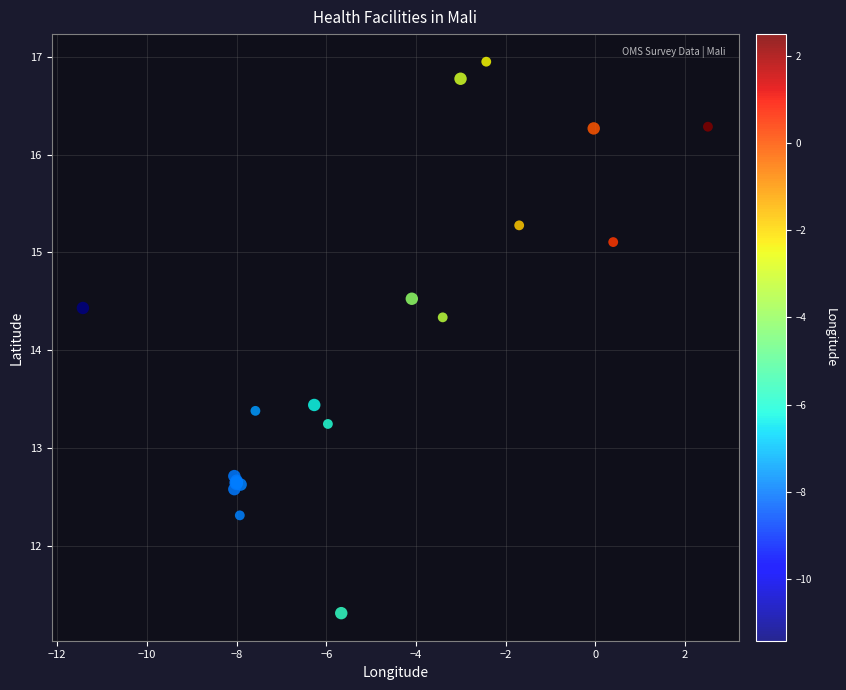

What Y value in the scatter plot is closest to 14?

14.3